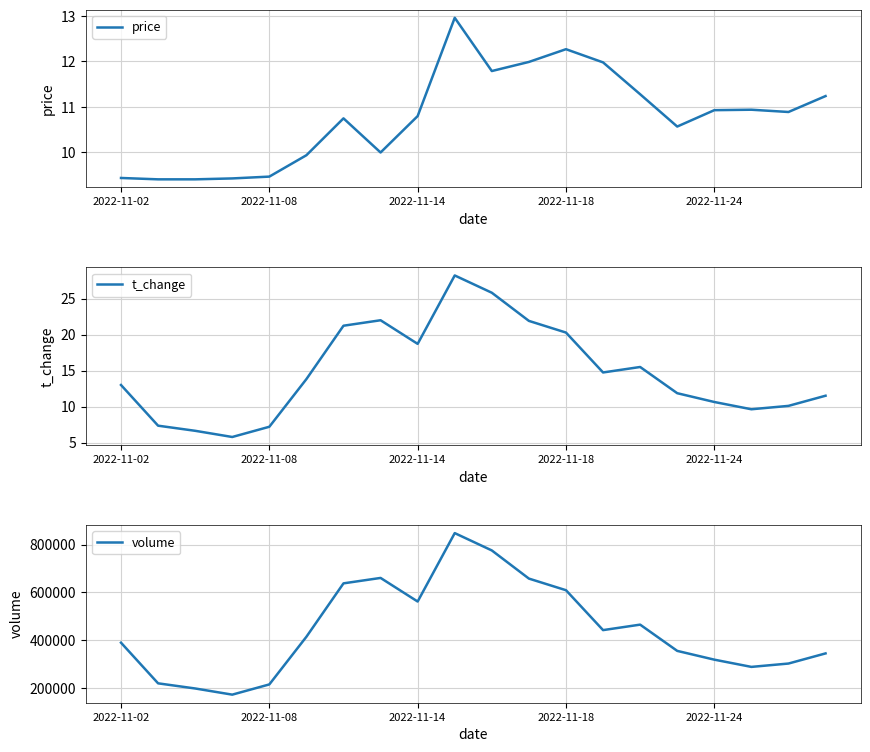

Which series has the largest total across all categories?

volume